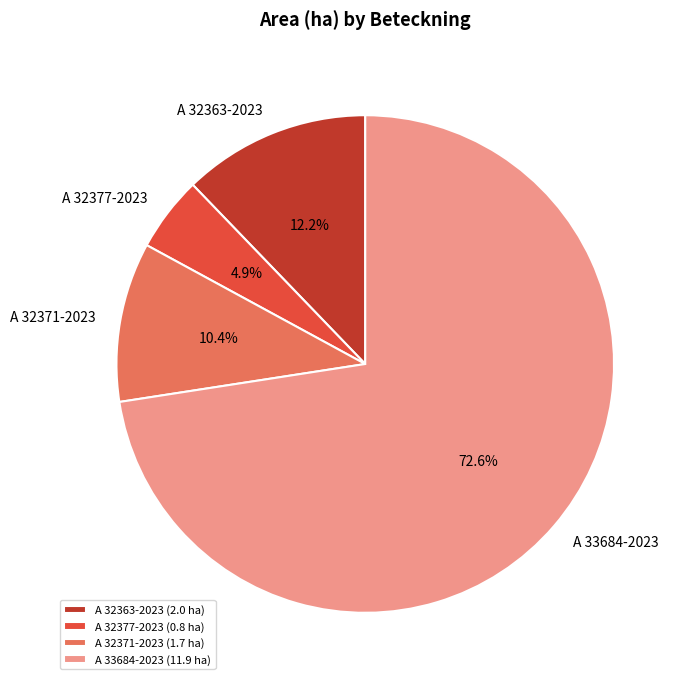

Is there any slice that represents more than half of the pie?

Yes